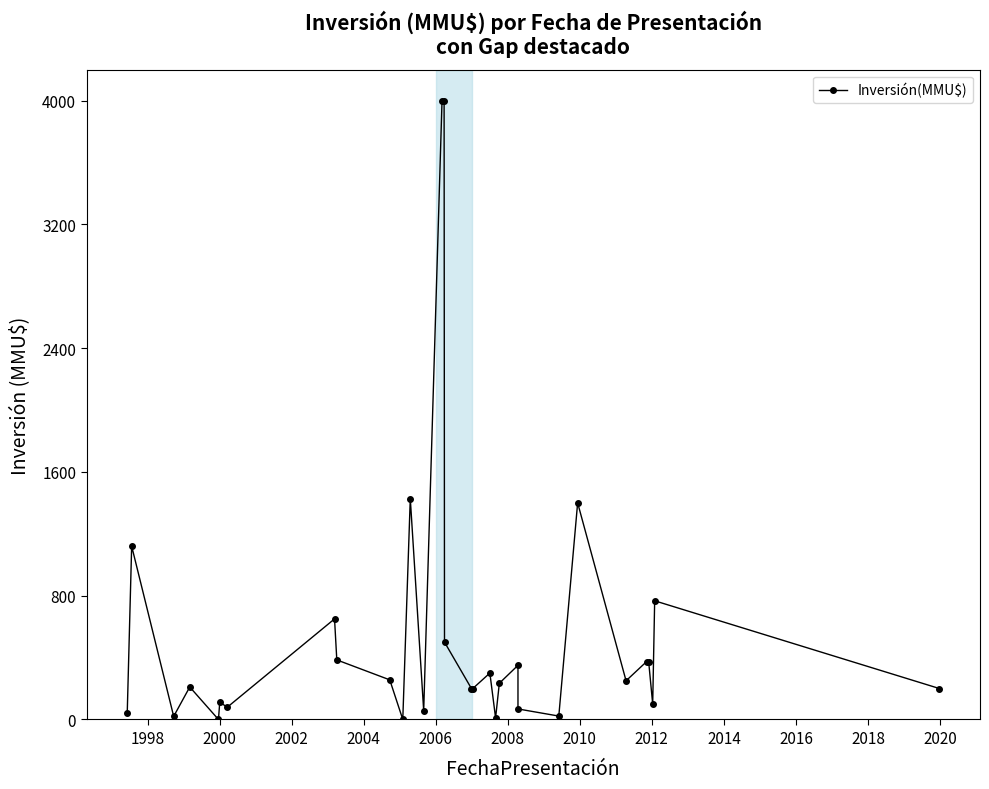

Count the number of categories in the chart.

31